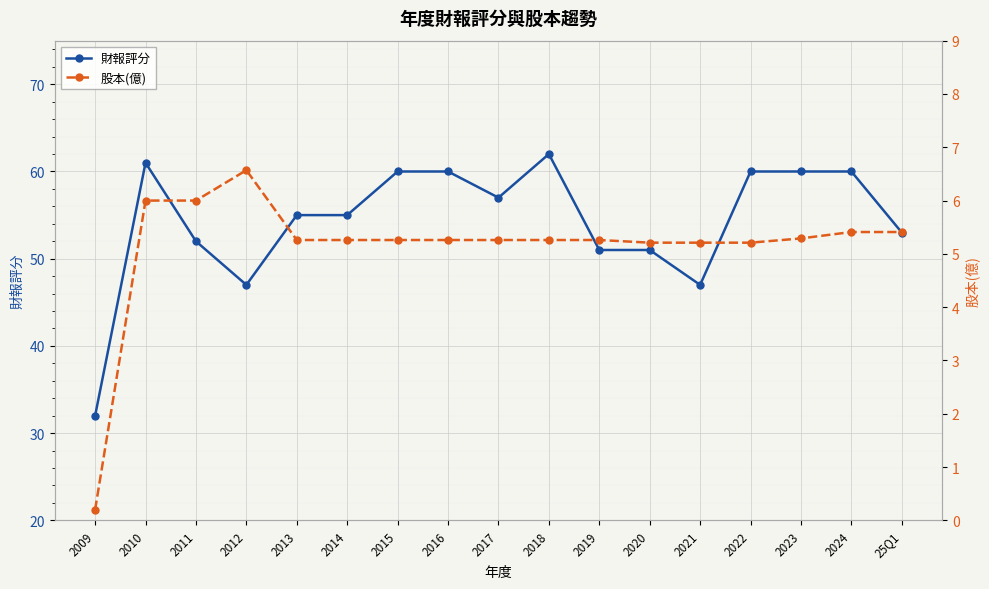

List the series in order of their peak value, highest first.

財報評分, 股本(億)